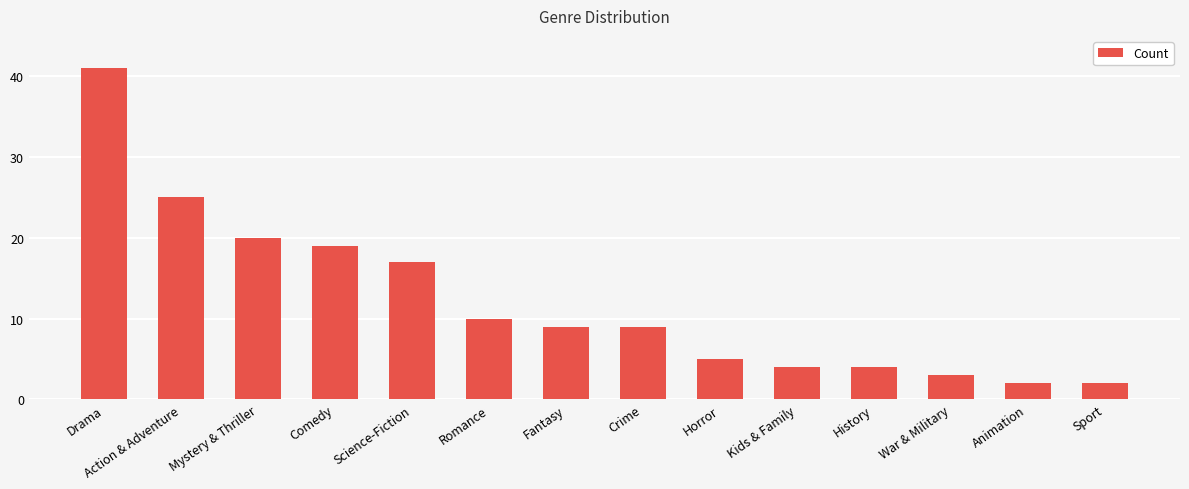

Reading left to right, list all the values displayed in this chart.

41	25	20	19	17	10	9	9	5	4	4	3	2	2